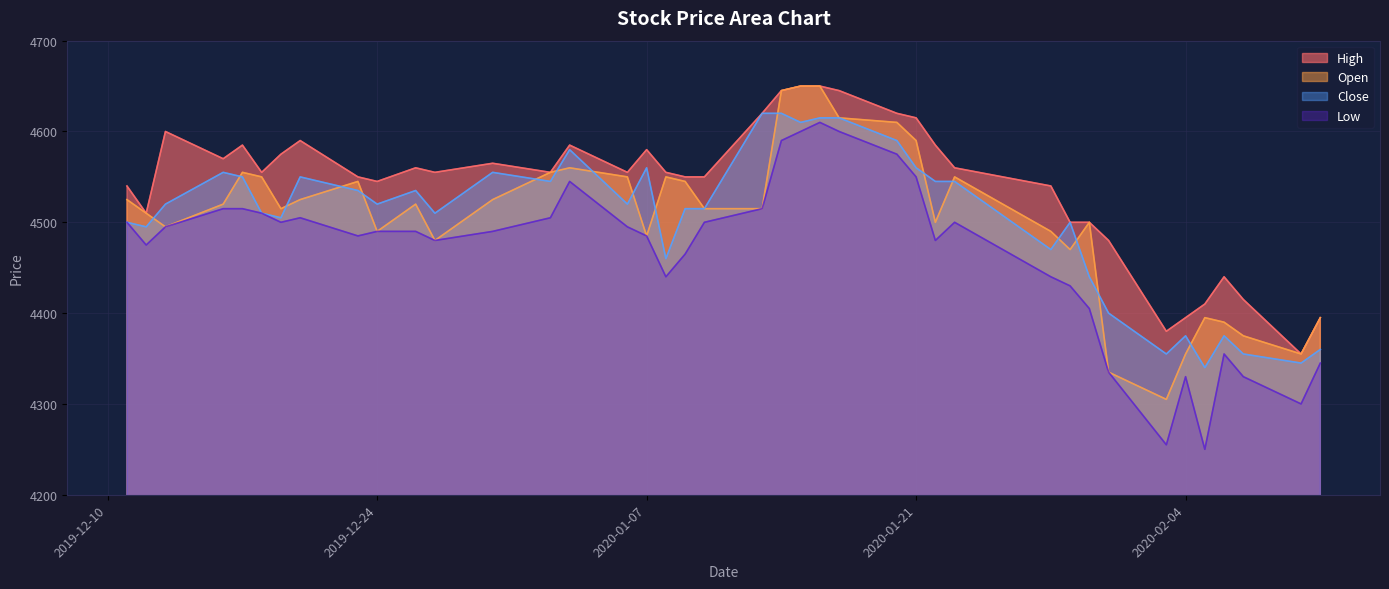

The value of Low at 2020-02-10 is 4300. True or false?

True